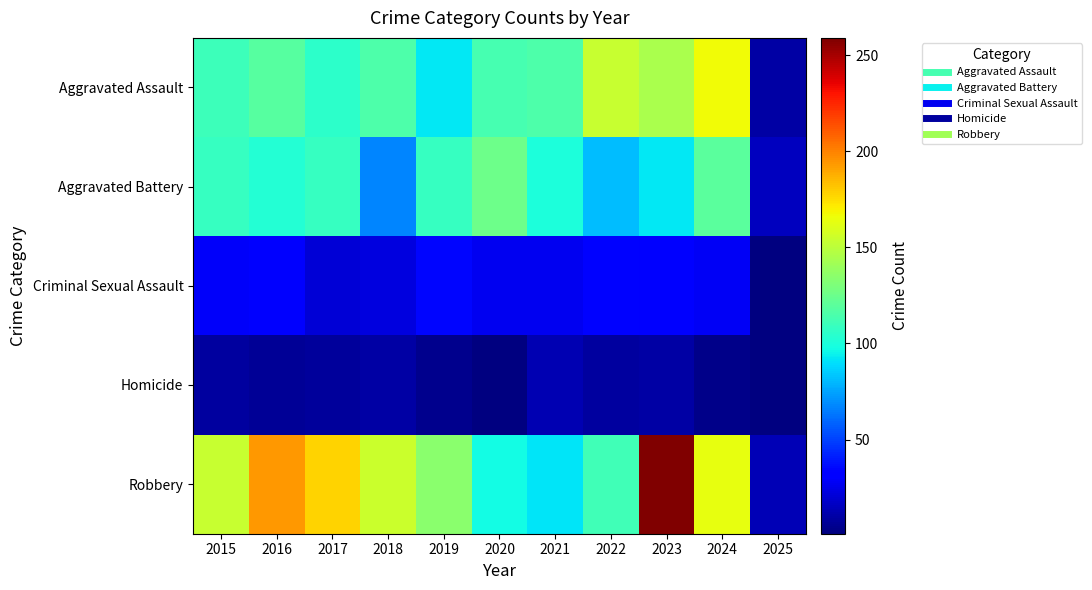

At 2021, list the series in order from largest to smallest.

Aggravated Assault, Aggravated Battery, Robbery, Criminal Sexual Assault, Homicide